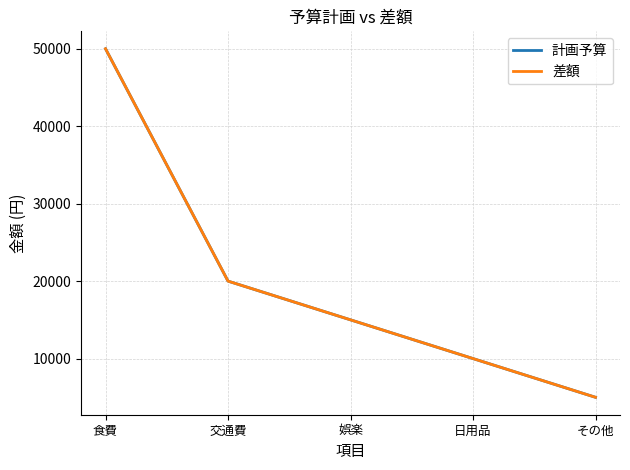

Read the 差額 value at その他, to the nearest 10.

5000